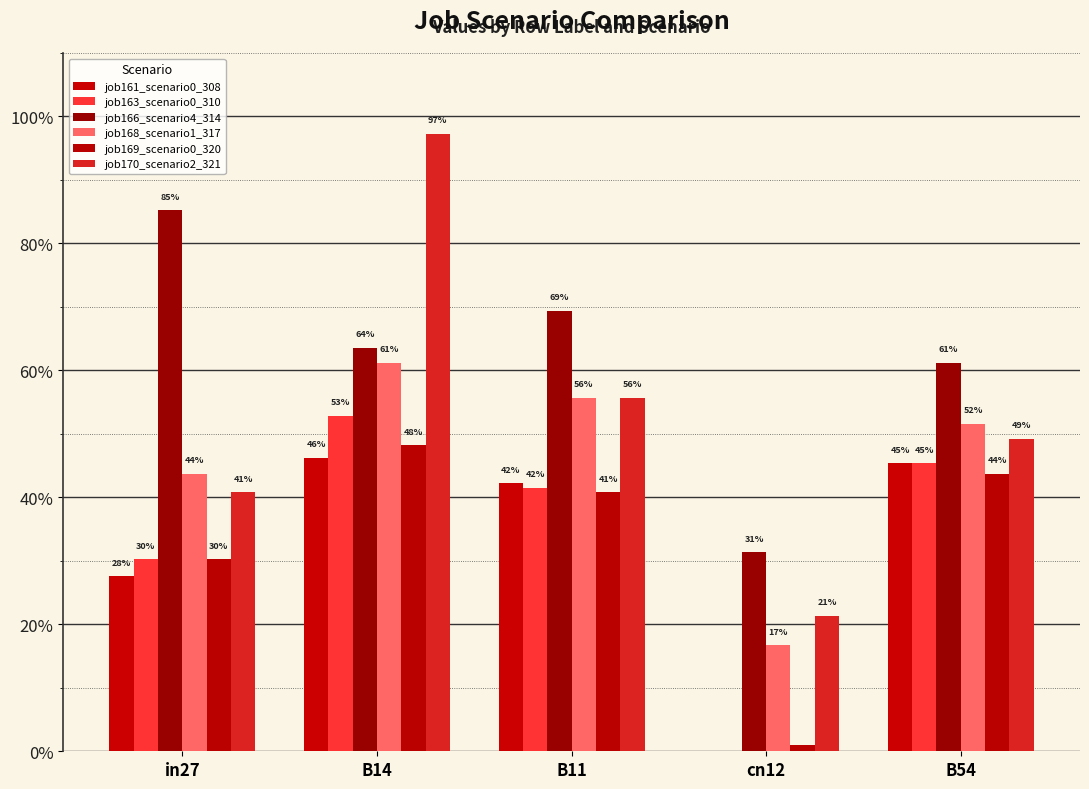

Are the bars grouped side by side (vs. stacked)?

Yes